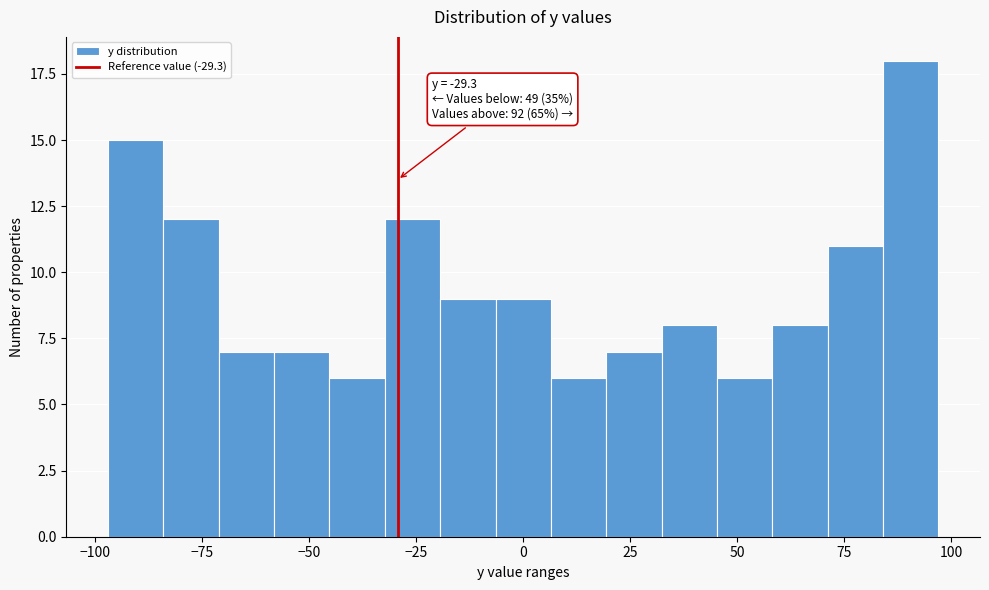

Around what value on the x-axis is the tallest bar? Give the approximate position of its centre, as read against the axis.

90